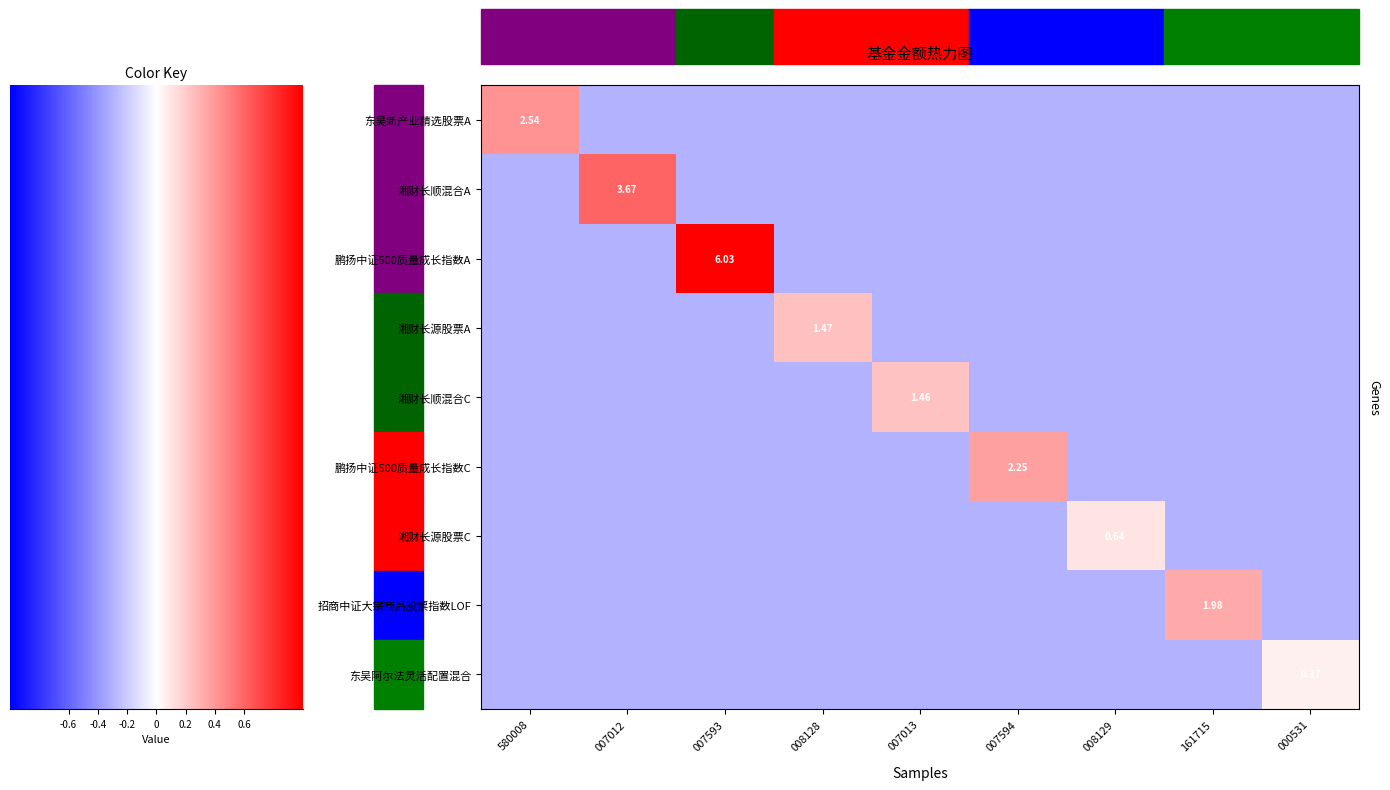

What is the average value of the 000531 series?

-0.3